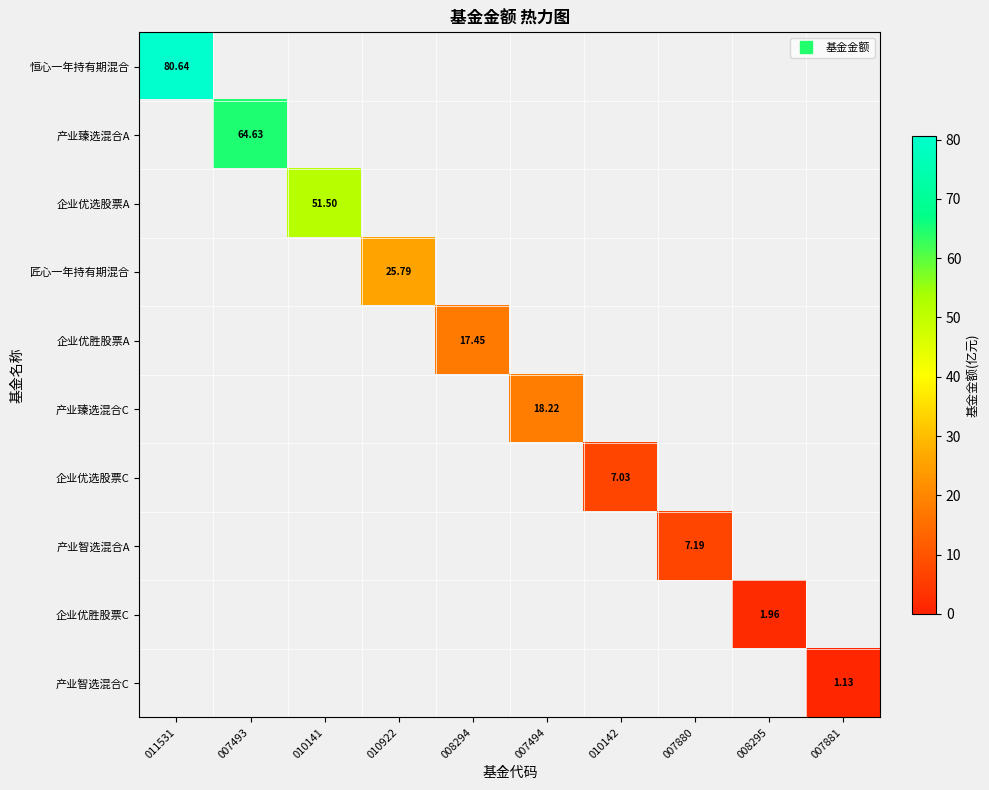

Which has a higher value, 007493 or 011531?

011531